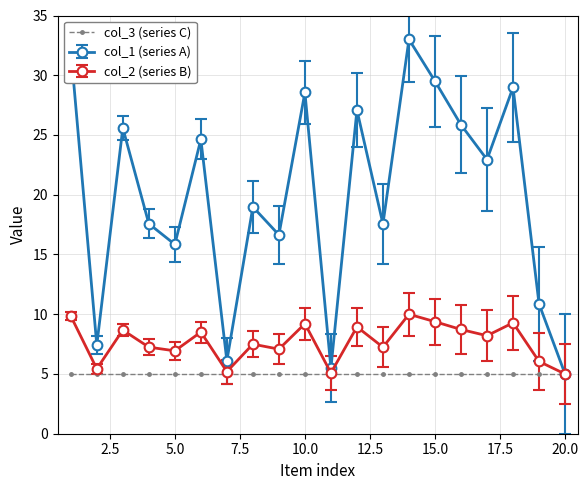

What are all the series names shown in the legend?

col_3 (series C), col_1 (series A), col_2 (series B)